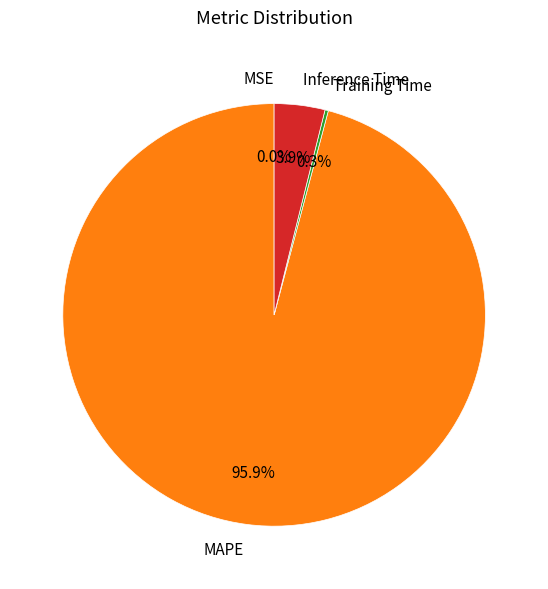

Does any single category account for the majority?

Yes